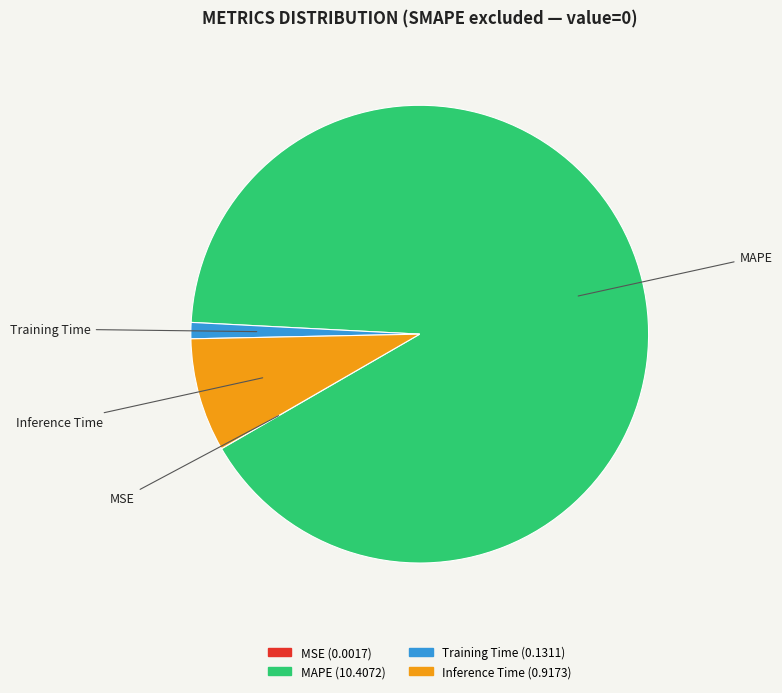

What is the majority slice?

MAPE